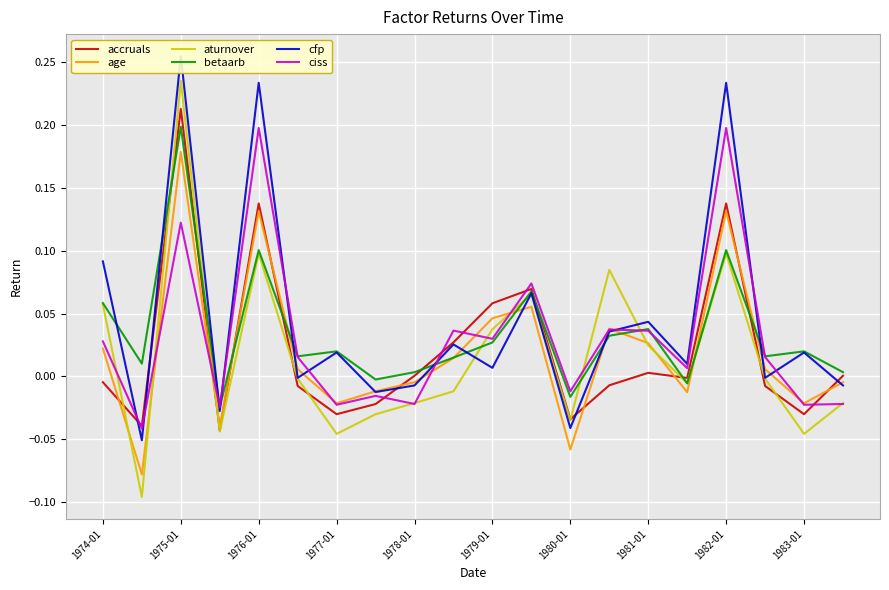

Count the number of data series in this chart.

6